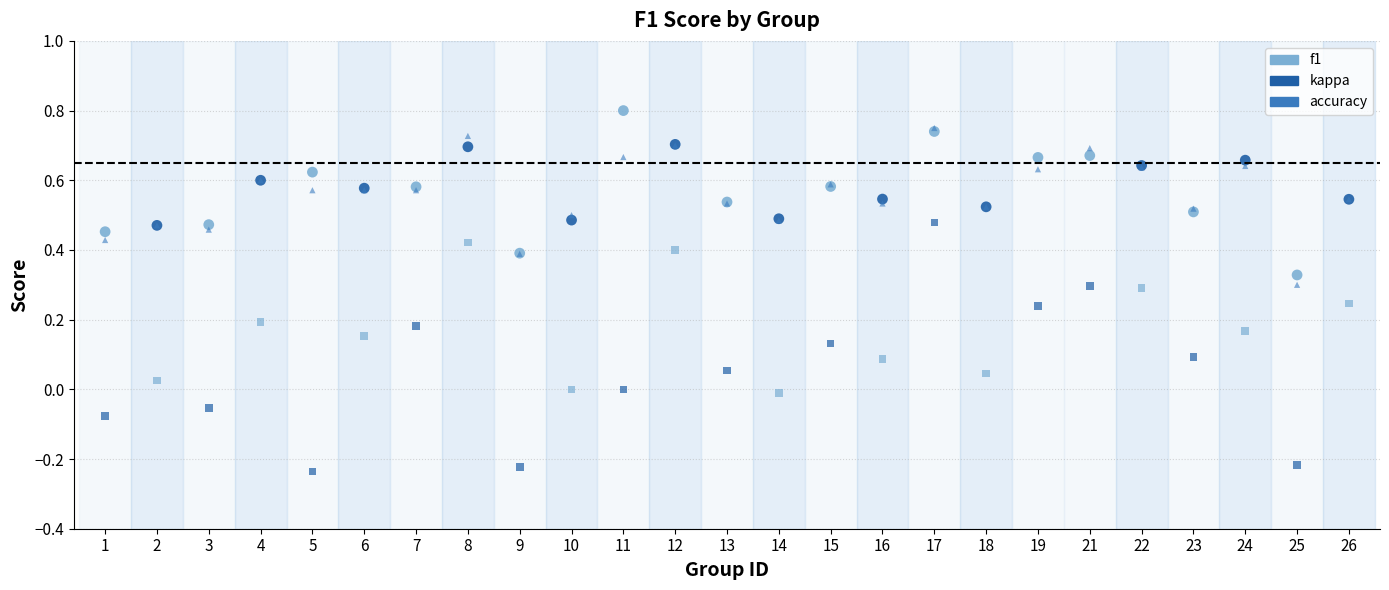

Which series has the largest Y range (max minus min)?

kappa